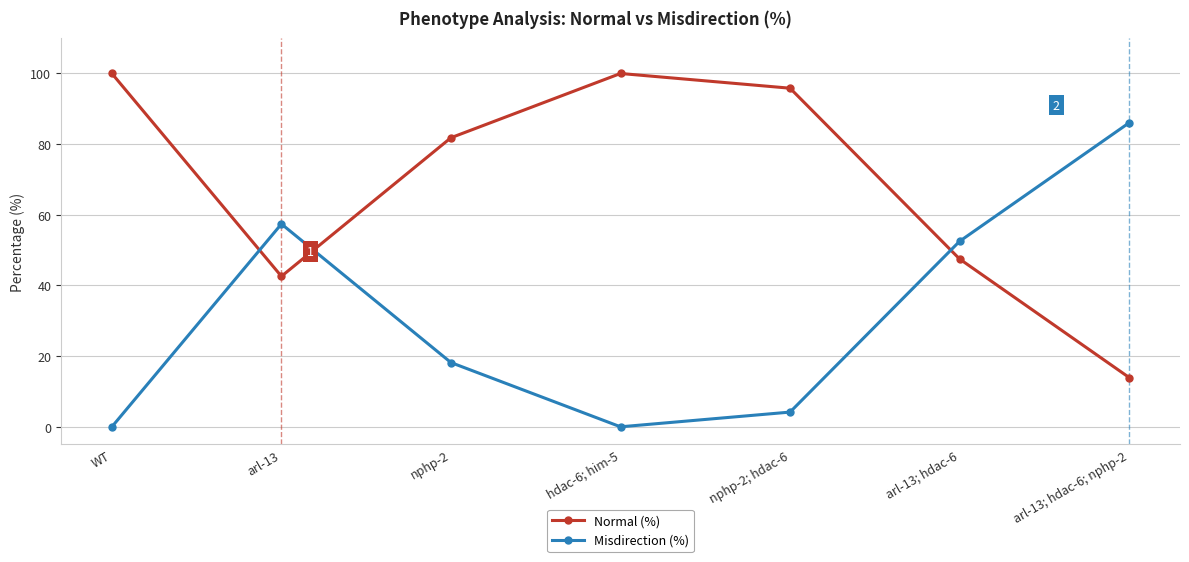

The value of Normal (%) at hdac-6; him-5 is 100.0. True or false?

True